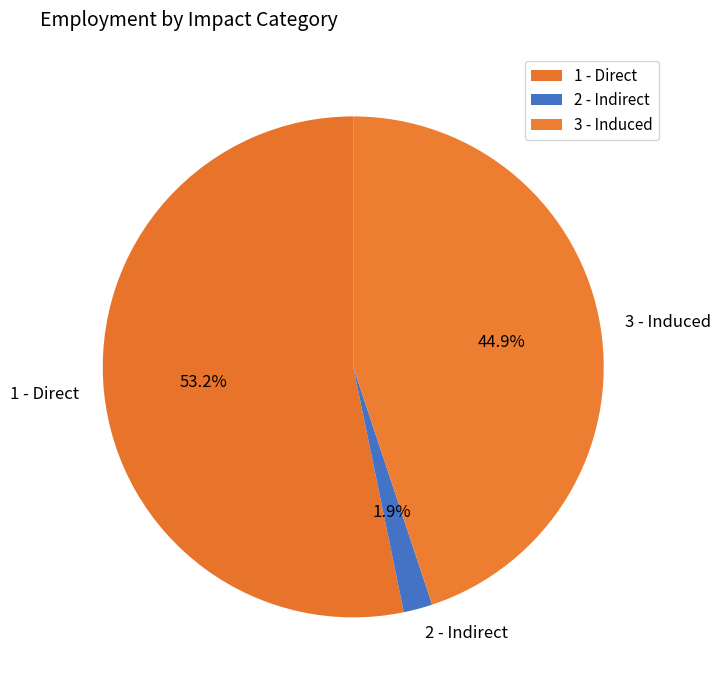

Which slice is the smallest?

2 - Indirect